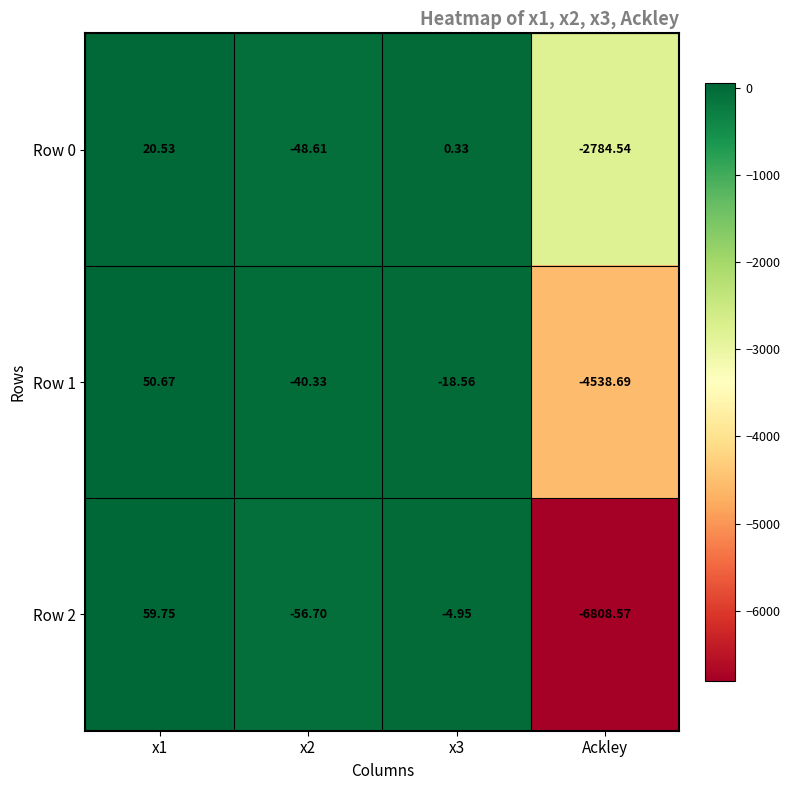

Which category has the lowest value in the Row 1 series?

Ackley